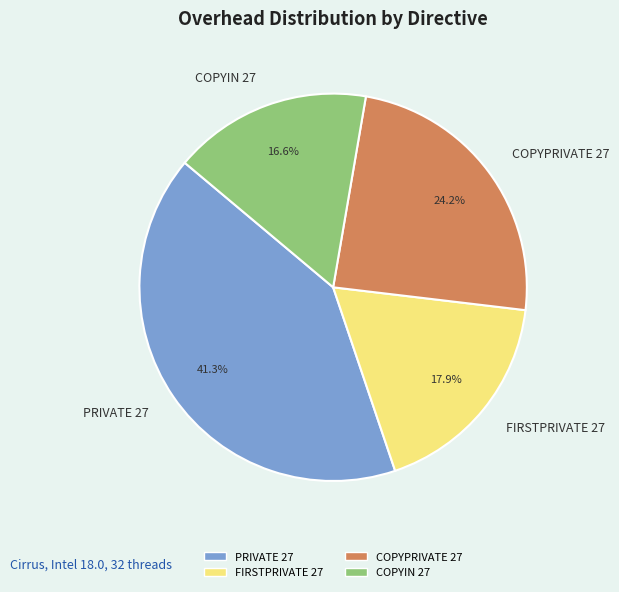

Approximately how many times larger is the value at COPYPRIVATE 27 compared to PRIVATE 27?

0.6